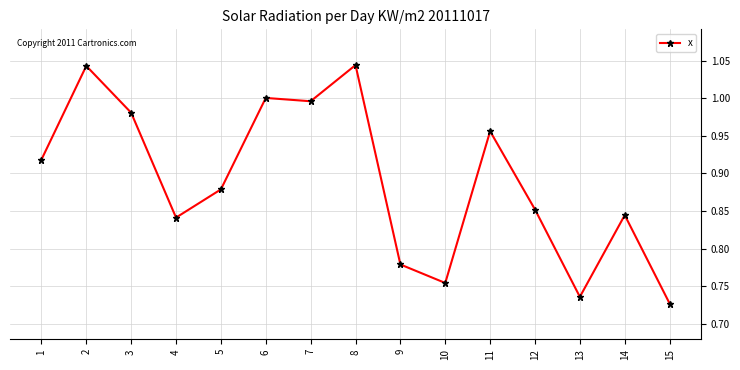

Where is the first local minimum?

4